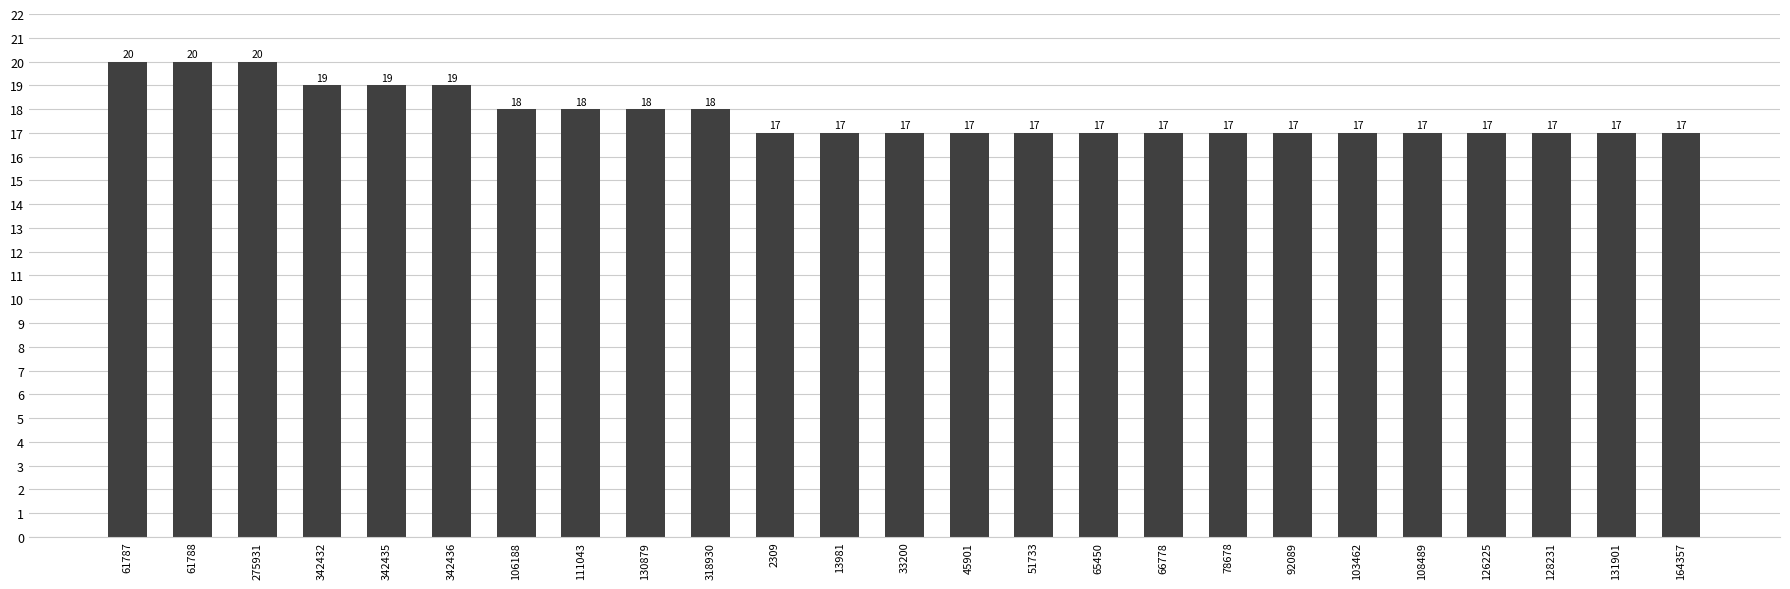

The chart shows a value of 17 at 92089. True or false?

True